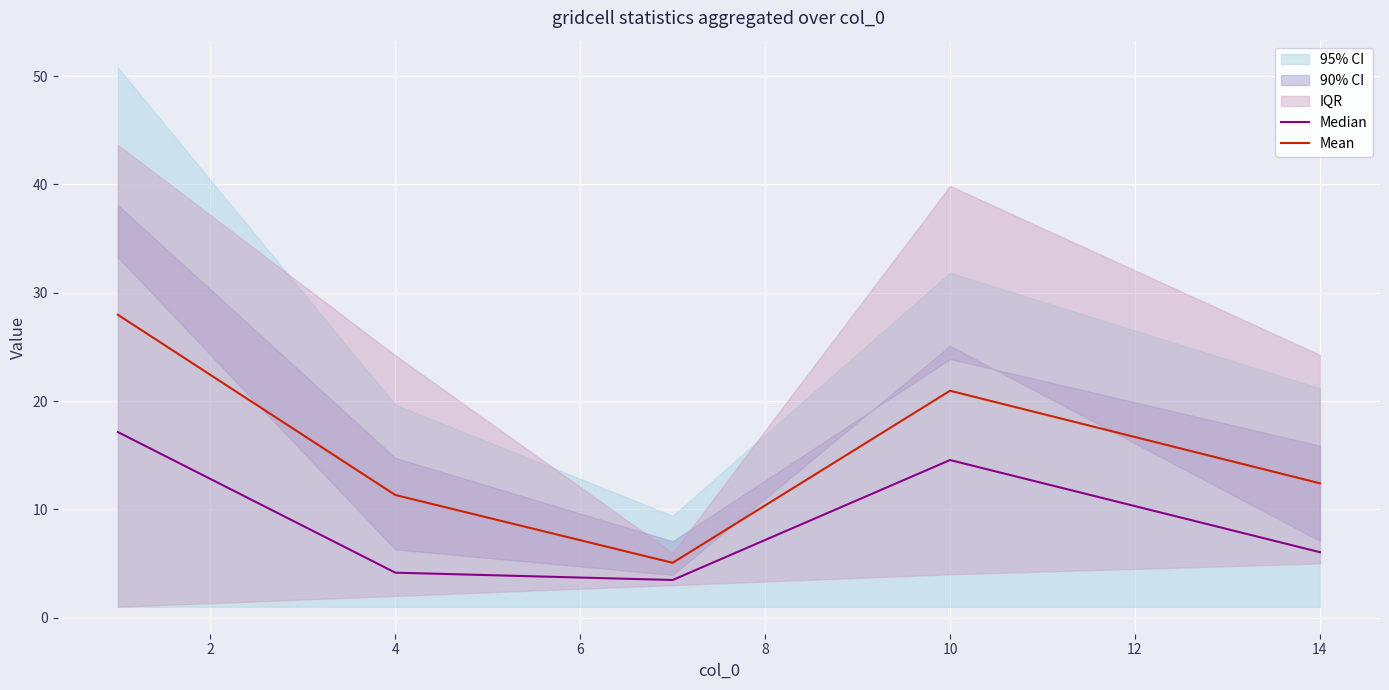

How many values in the Median series are below 6?

2